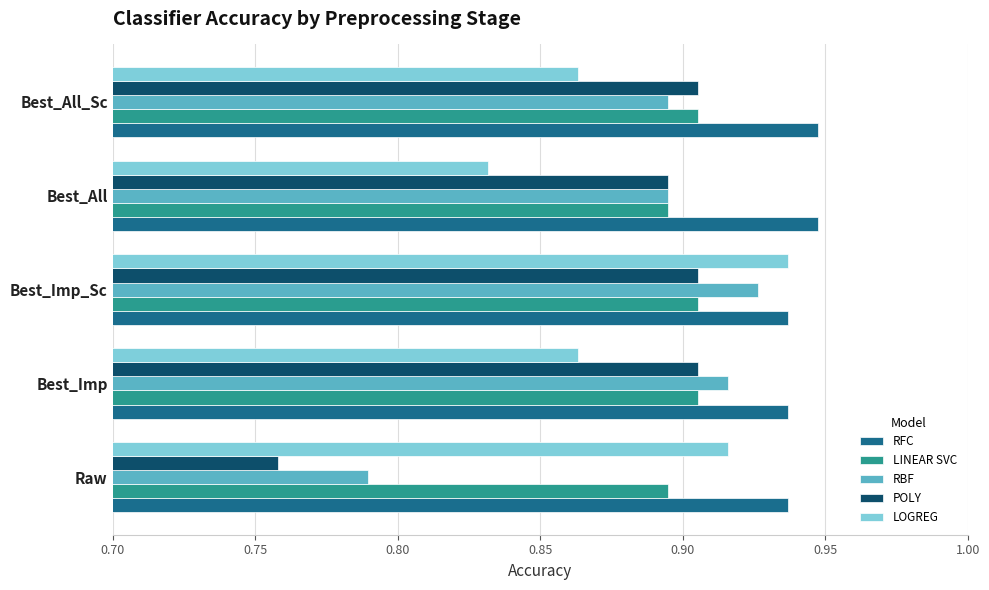

Which category has the highest value in the LOGREG series?

Best_Imp_Sc